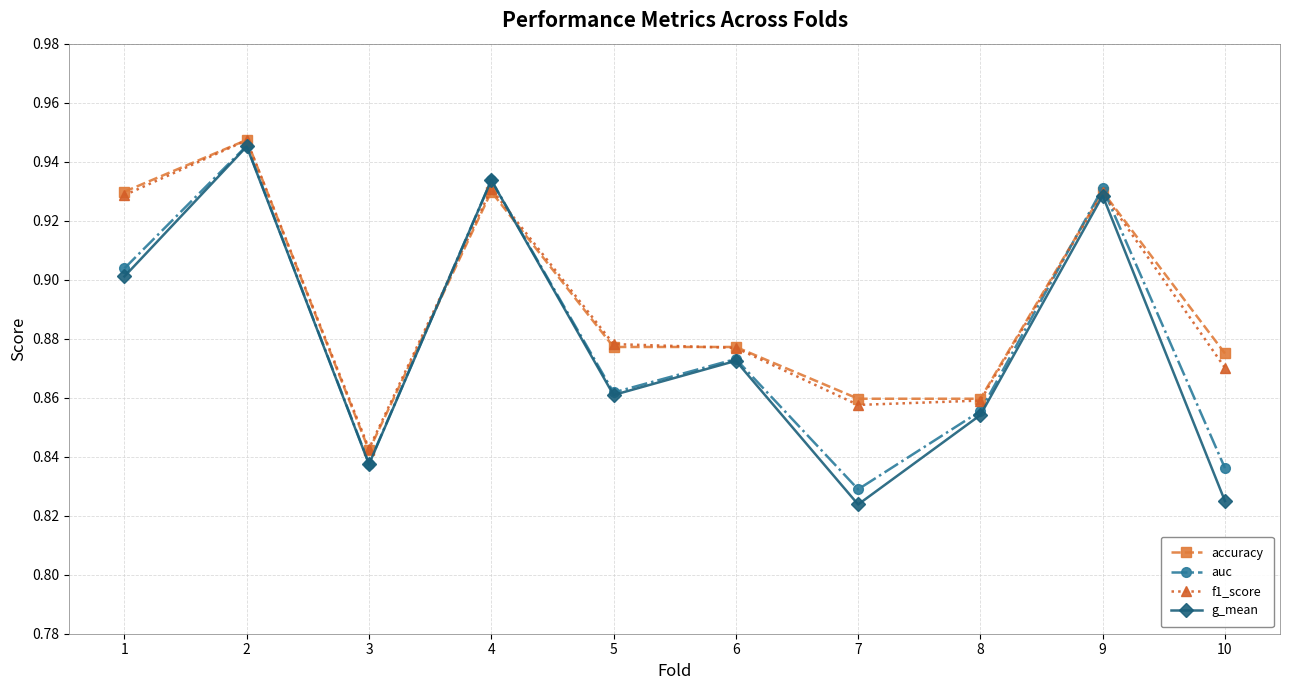

Count the number of categories in the chart.

10